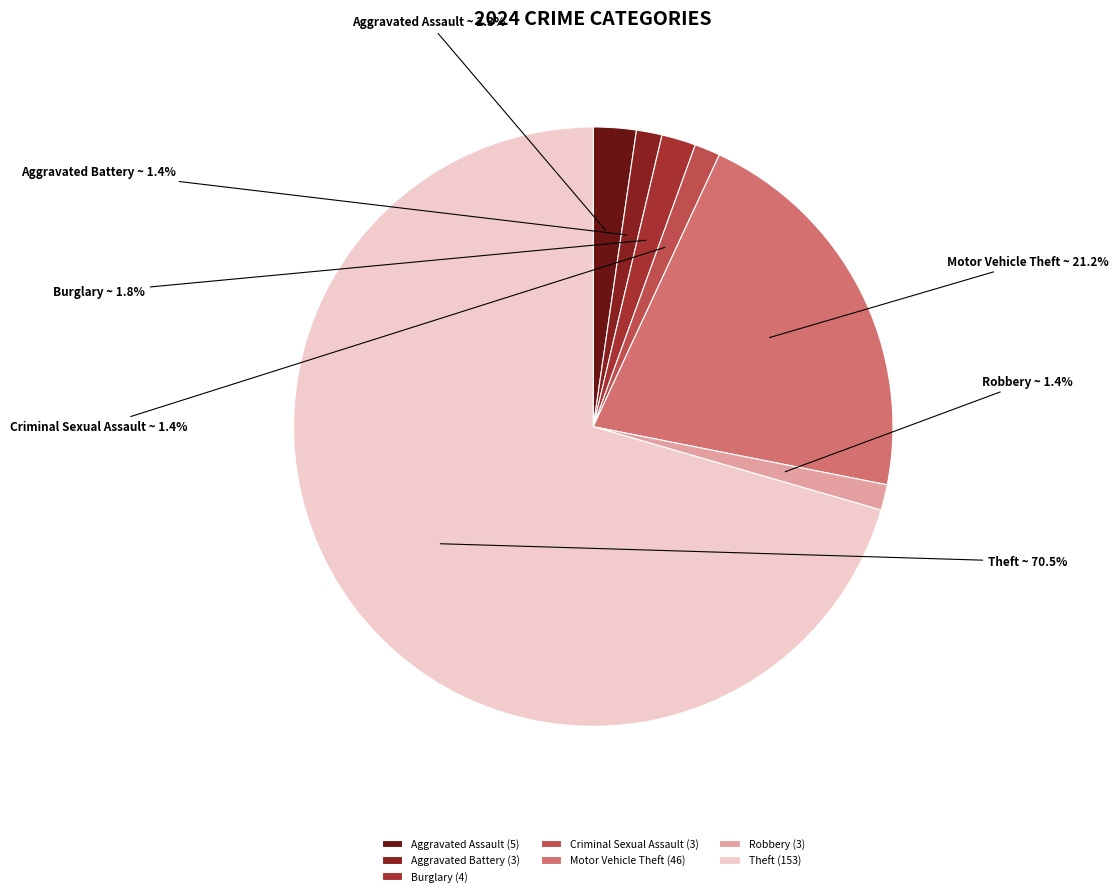

True or false: Criminal Sexual Assault accounts for 14% of the total.

False